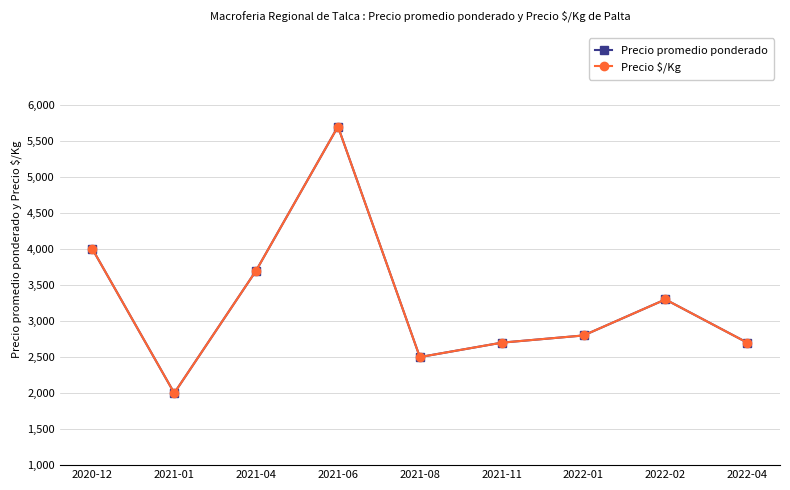

The value of Precio promedio ponderado at 2020-12 is 6865. True or false?

False